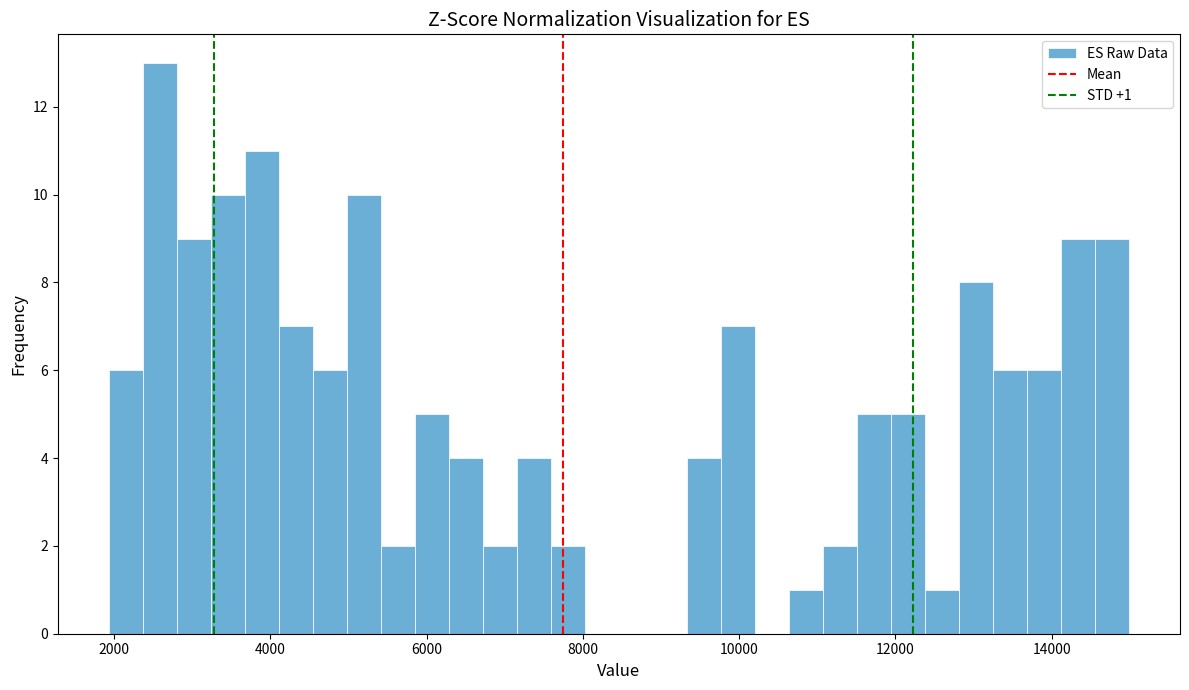

Around what value on the x-axis is the tallest bar? Give the approximate position of its centre, as read against the axis.

2600